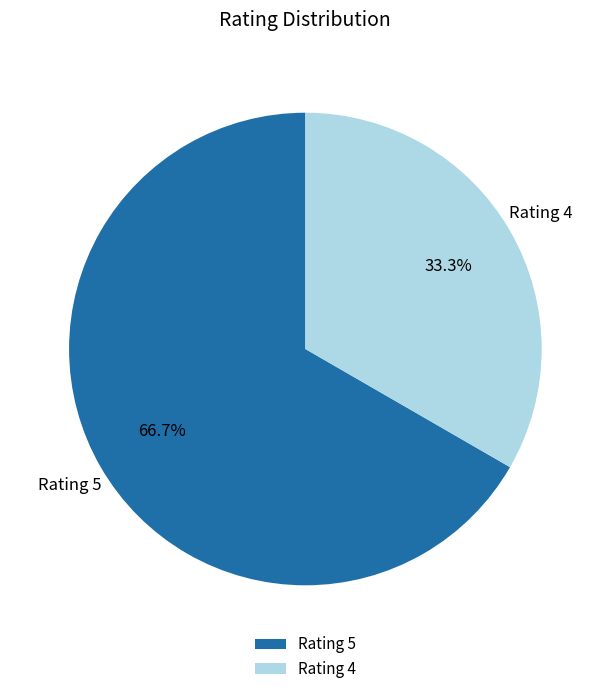

Do Rating 5 and Rating 4 together represent more than half of the pie?

Yes